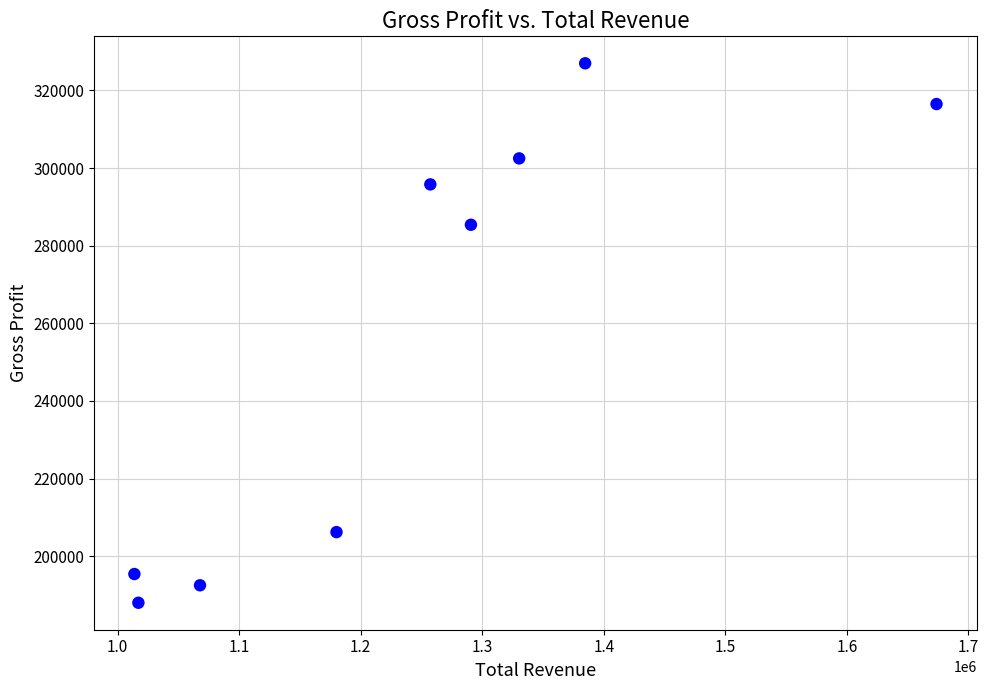

What is the range of X values (max minus min)?

660000